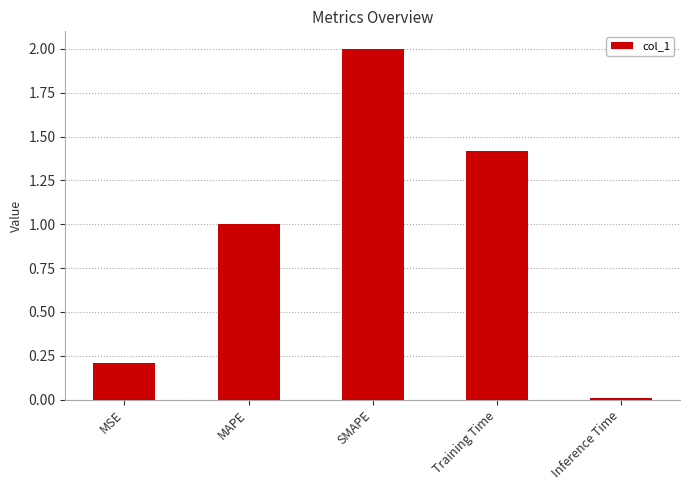

Count the number of values greater than 1.

3